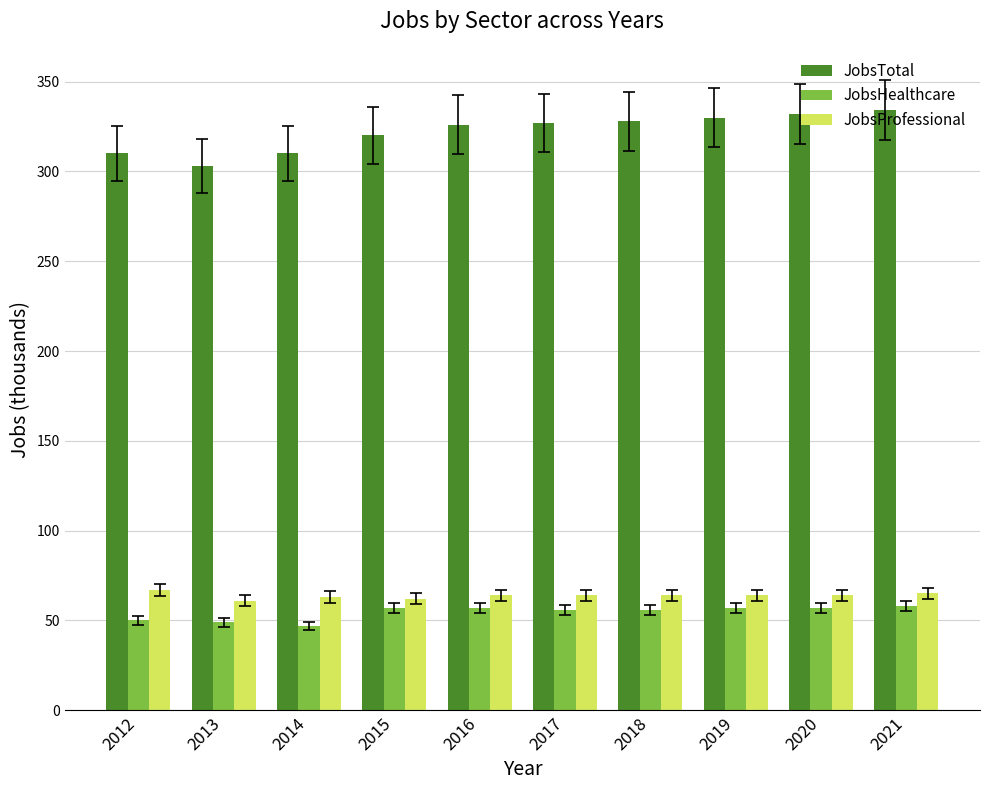

Which series has the largest total across all categories?

JobsTotal